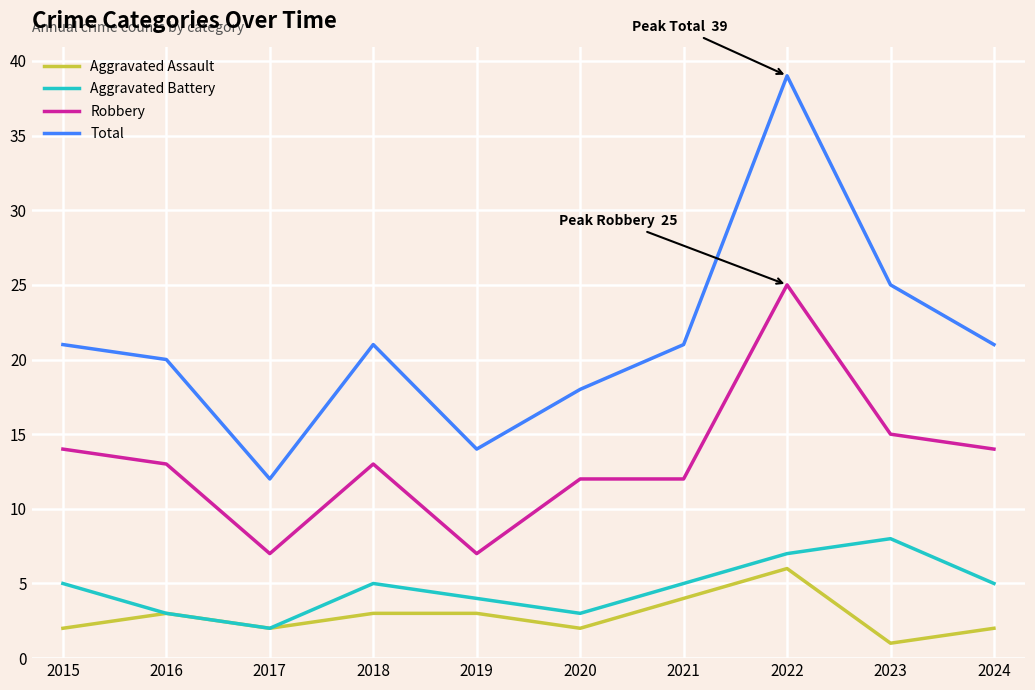

What is the difference between the highest and lowest values at 2019?

11